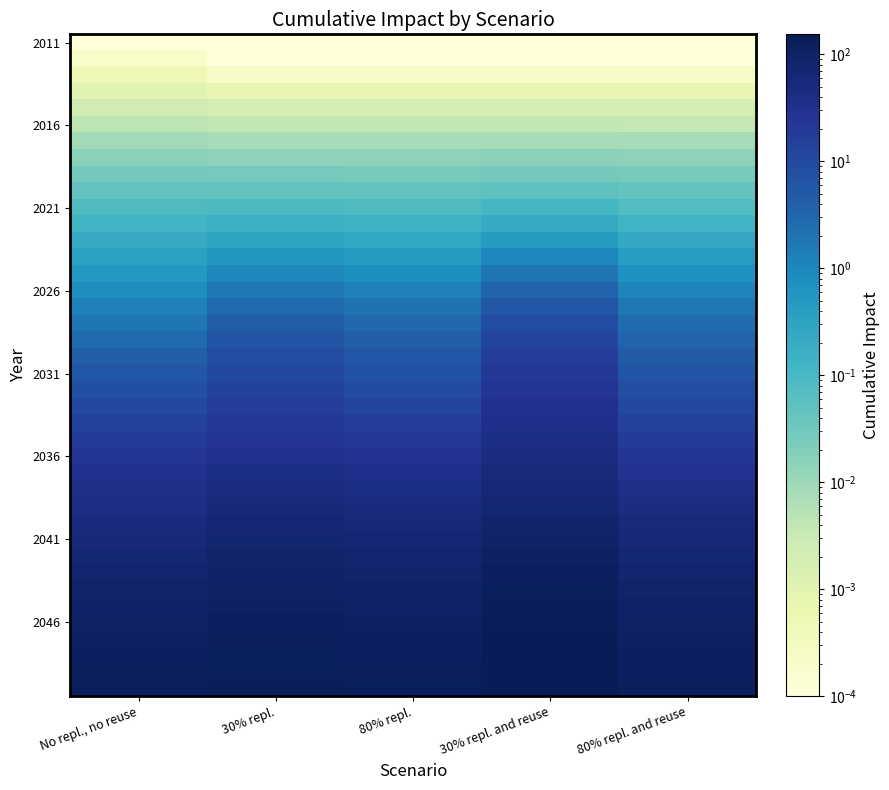

What is the difference between the highest and lowest values at No repl., no reuse?

121.6